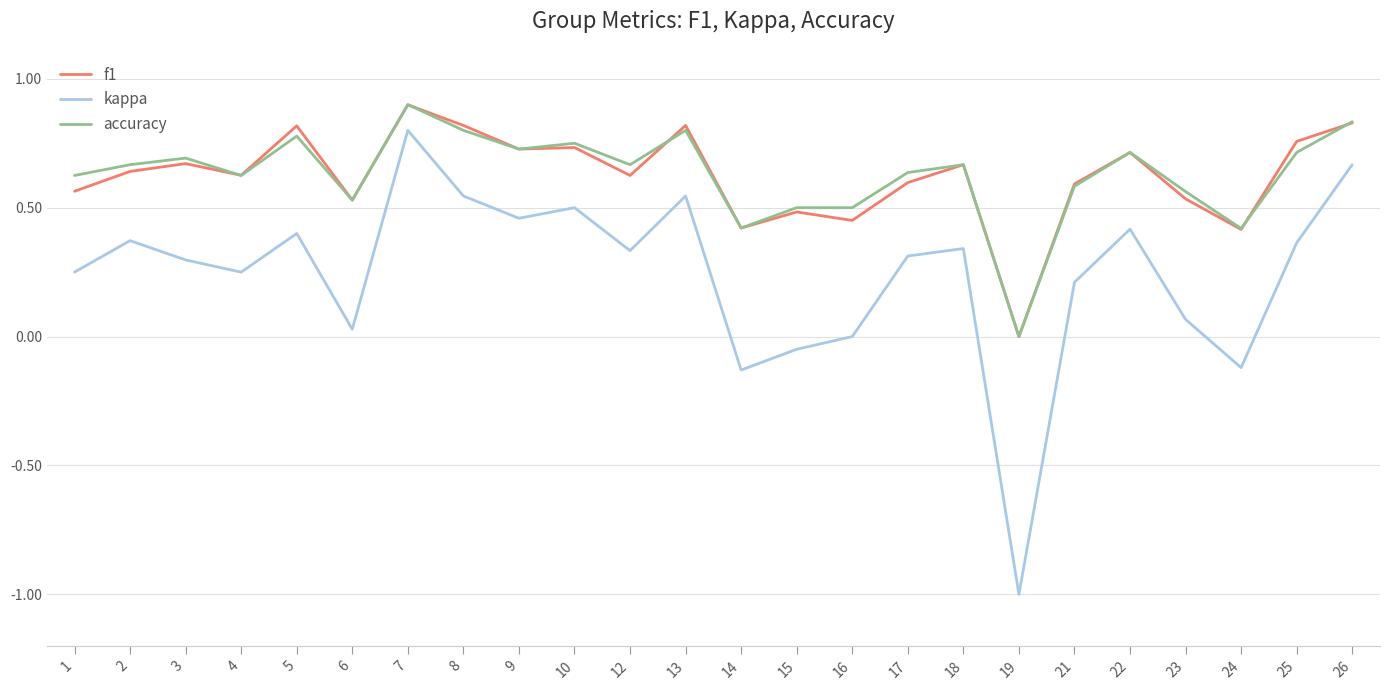

True or false: kappa and accuracy cross at least once.

False